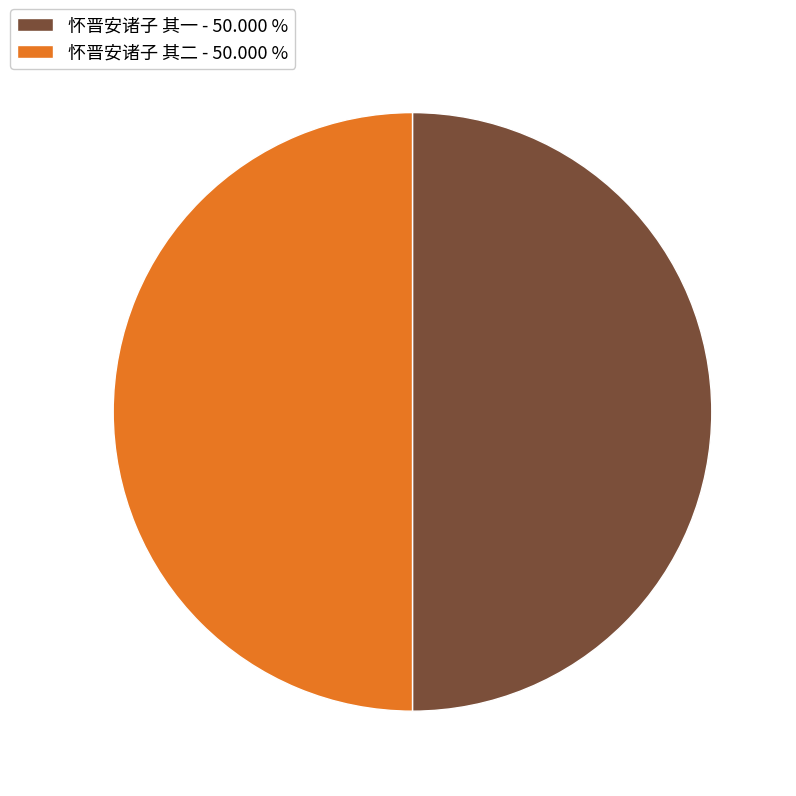

How many segments does this pie chart have?

2